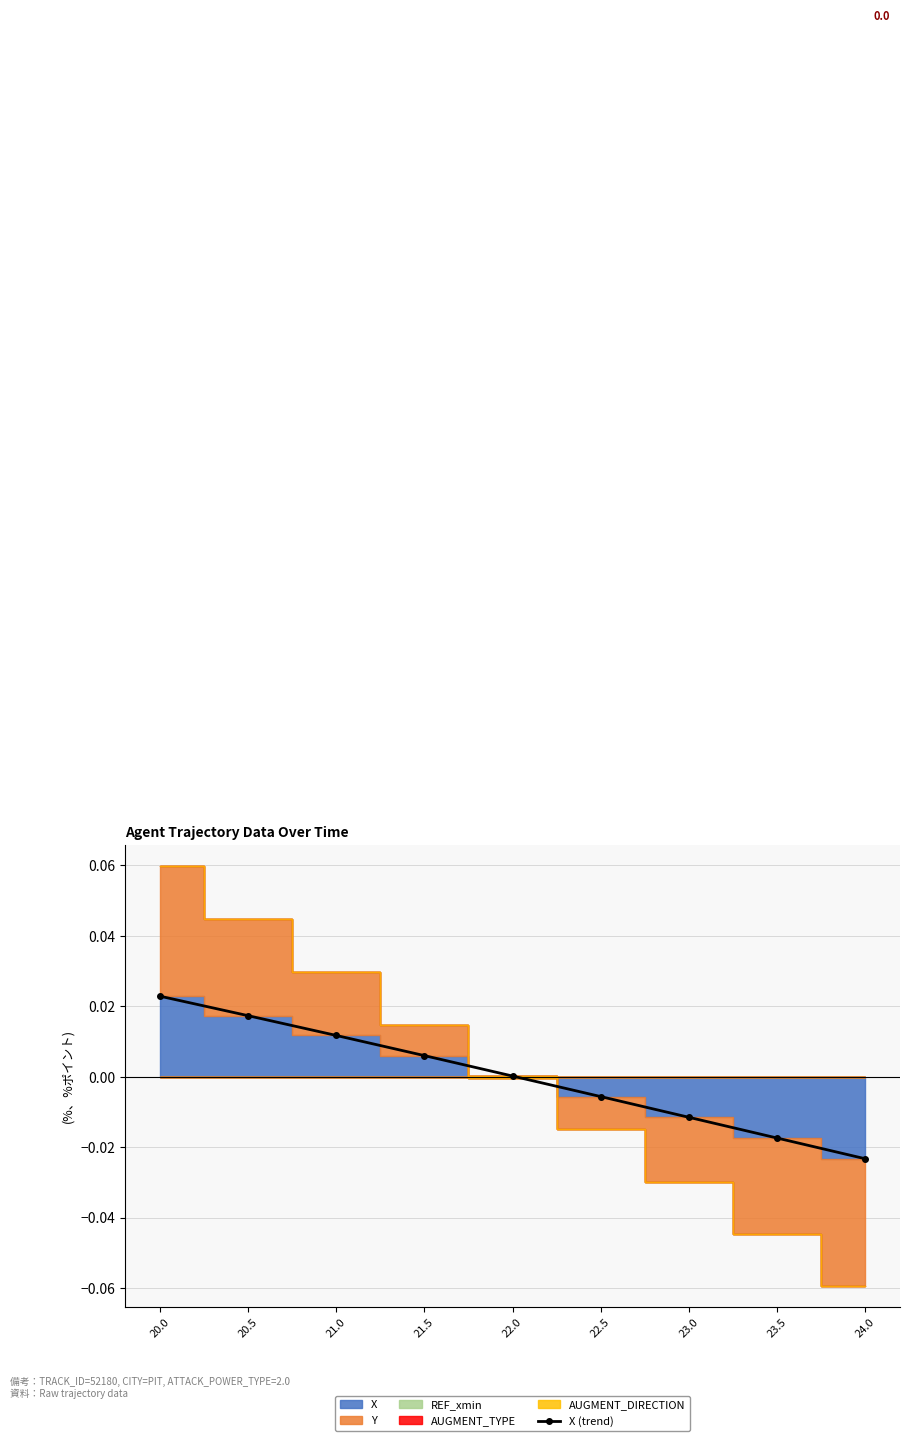

What is the label of the 5th point from the right?

22.0